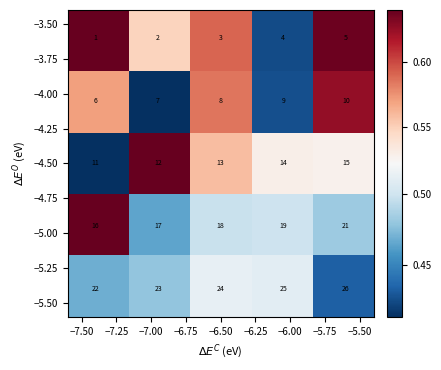

At how many categories does at least one series exceed 9?

5